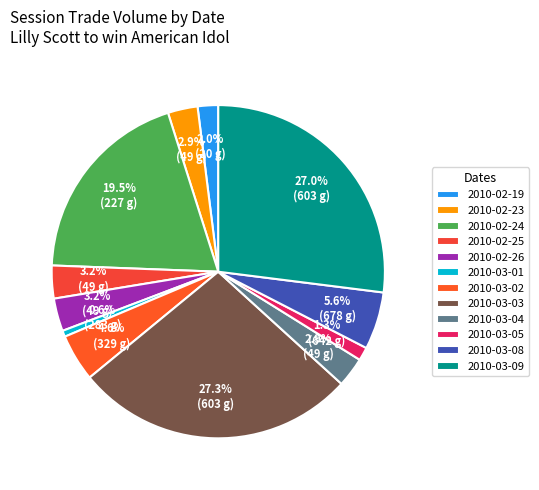

How many slices are in this pie chart?

12